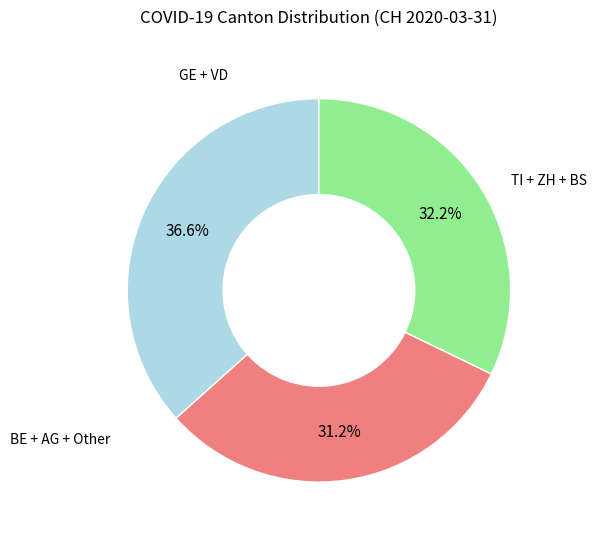

Is there any slice that represents more than half of the pie?

No